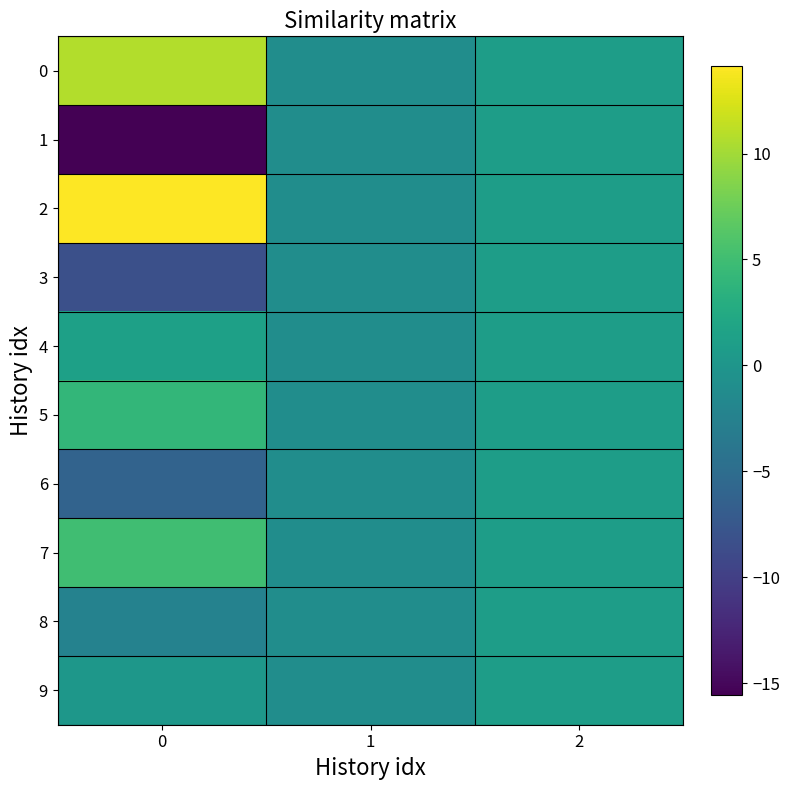

At 2, list the series in order from largest to smallest.

0, 1, 2, 3, 4, 5, 6, 7, 8, 9